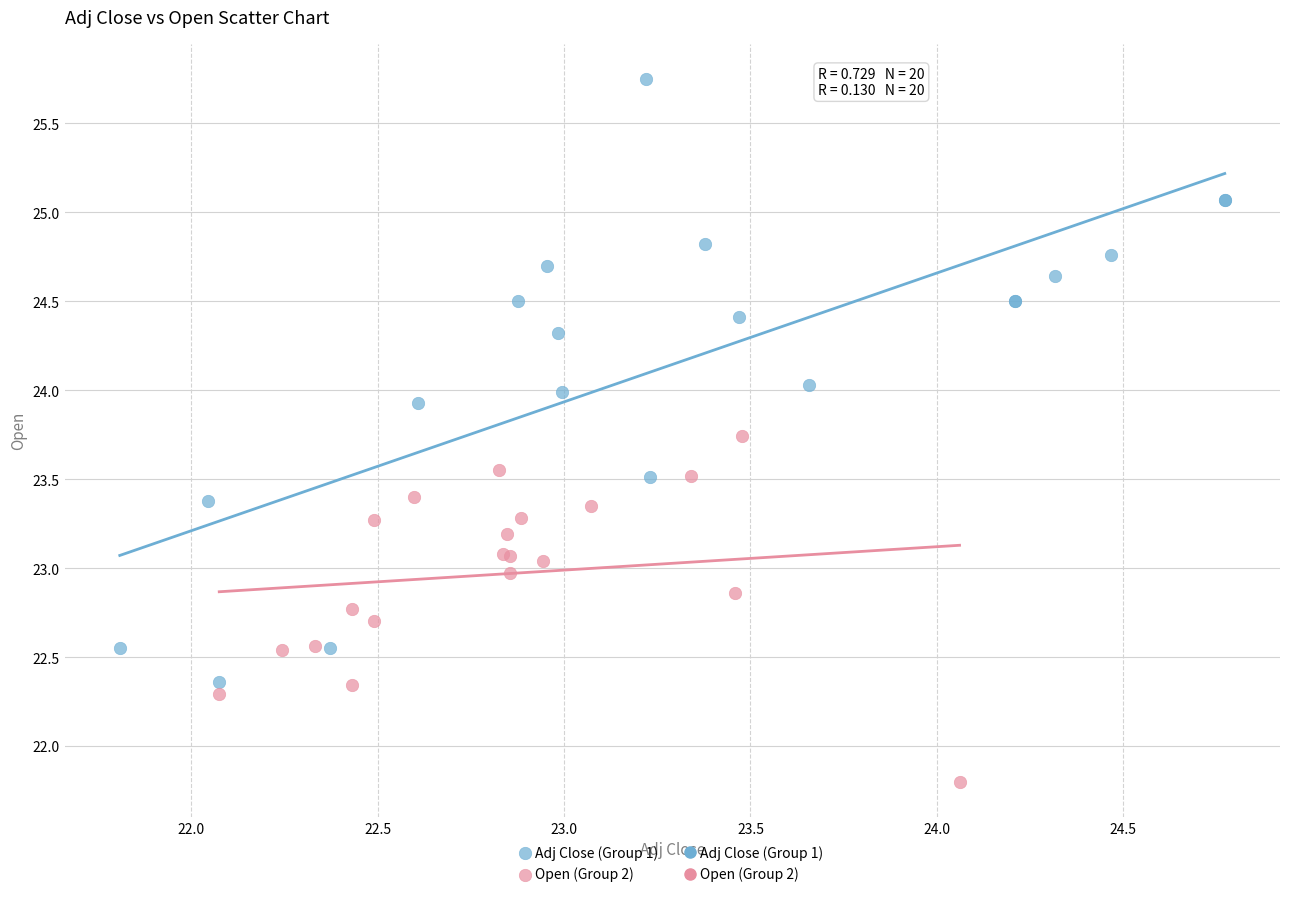

Which series has the largest Y range (max minus min)?

Adj Close (Group 1)